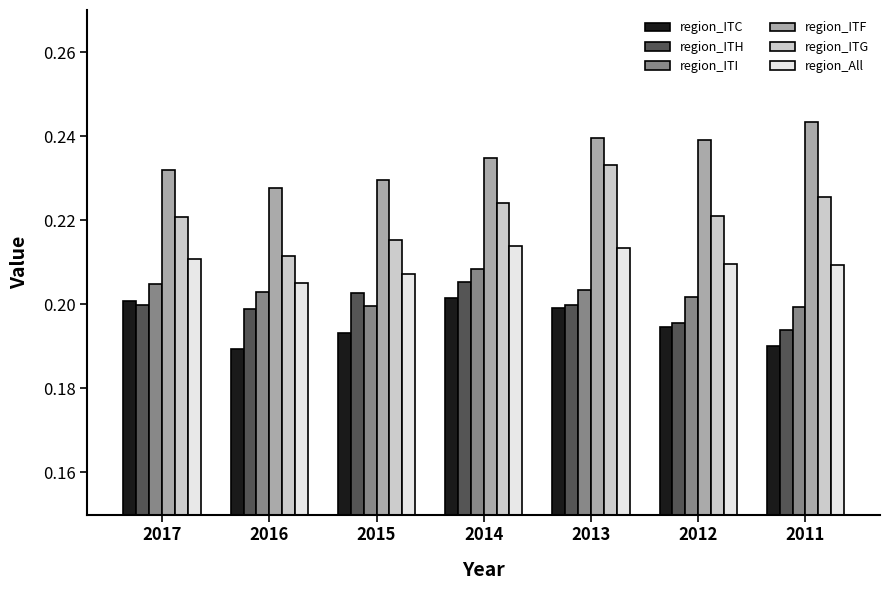

Are the bars horizontal?

No